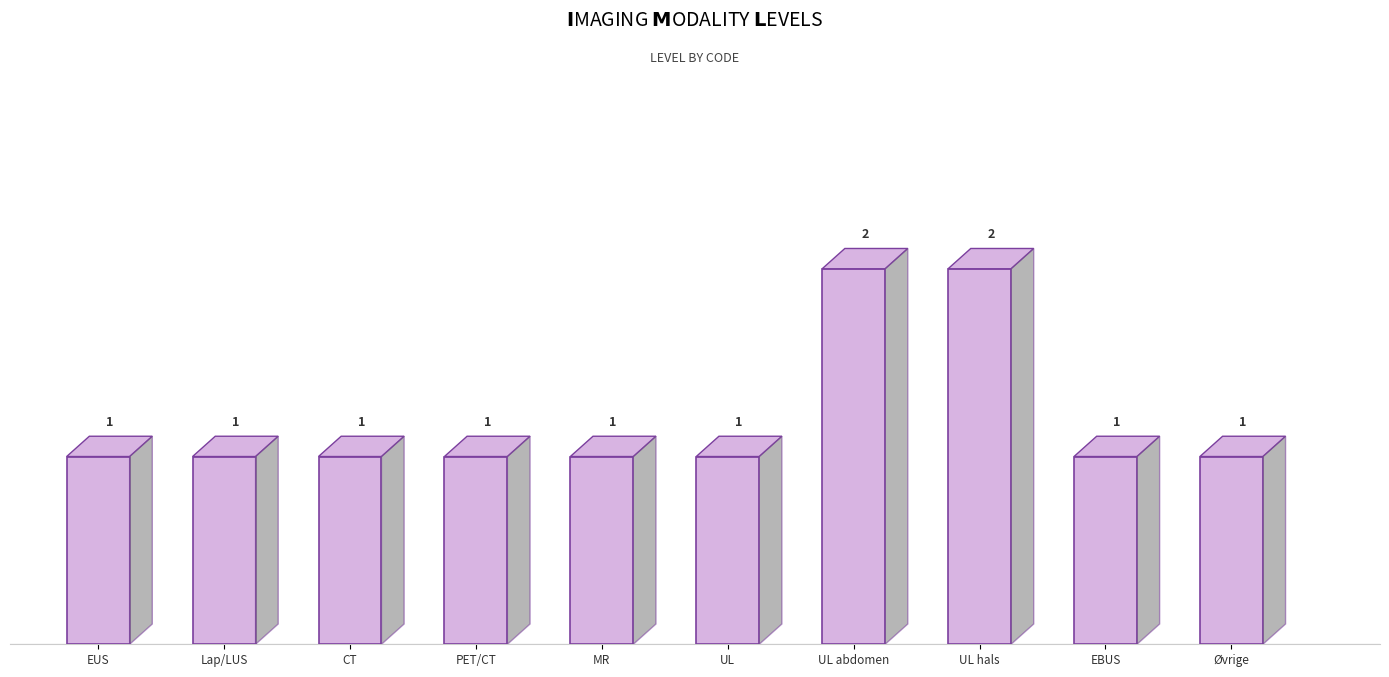

At which label is the value closest to 1?

eus